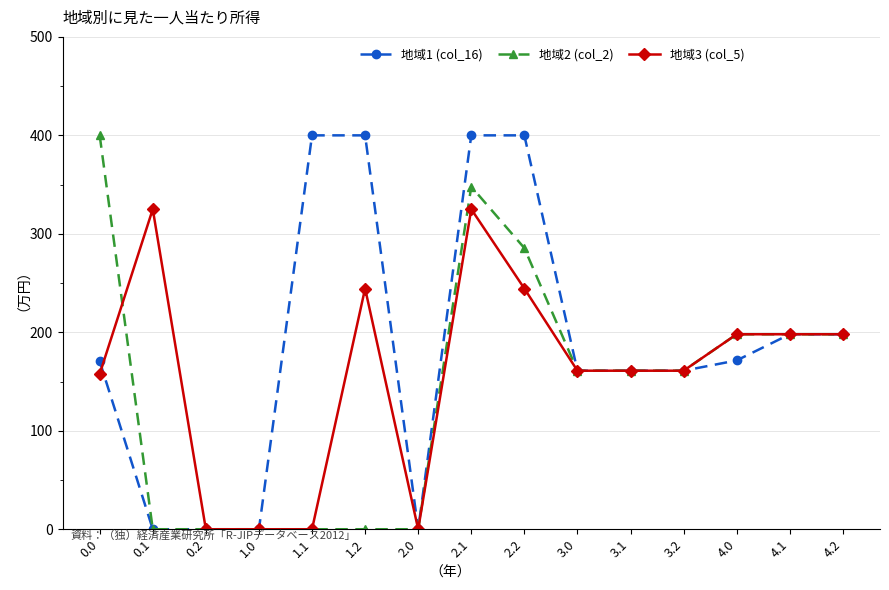

True or false: 地域1 (col_16) has a value of -248.7 at 1.0.

False